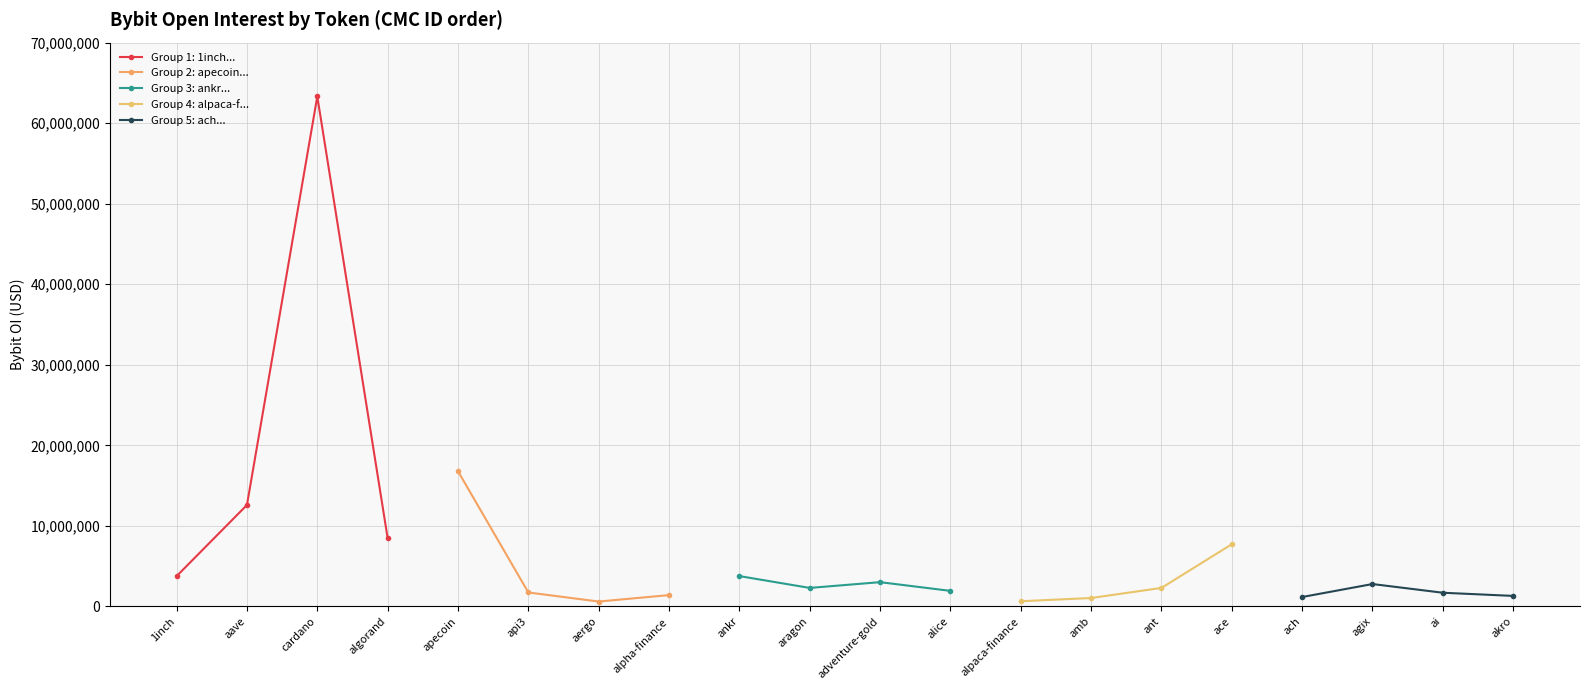

True or false: Group 2: apecoin... has a value of 11358464 at apecoin.

False